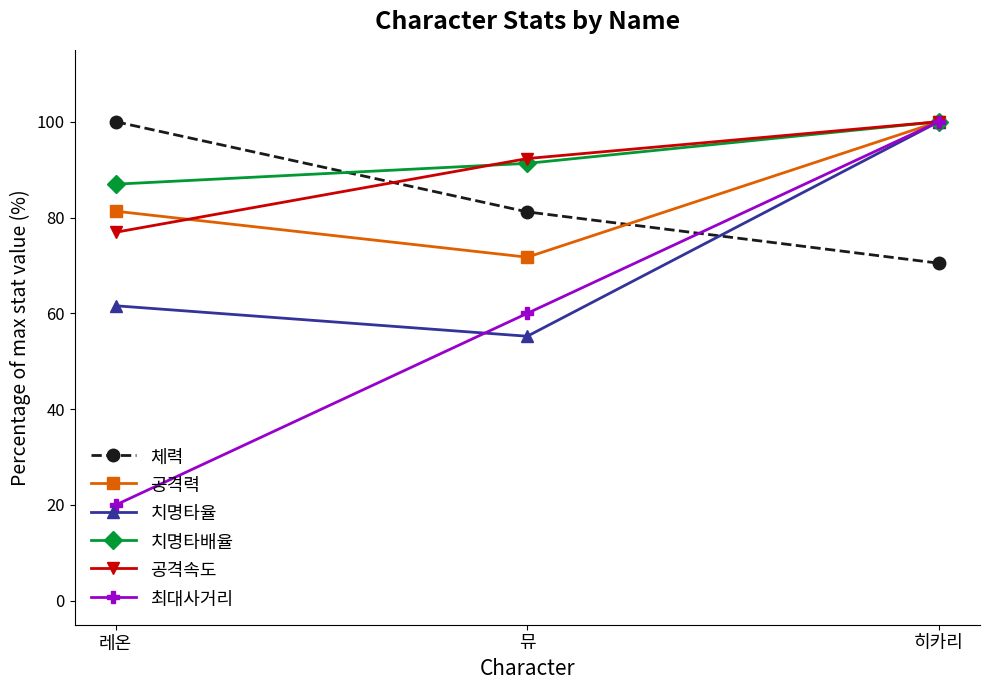

Is the value of 치명타배율 at 뮤 greater than the value of 치명타율 at 뮤?

Yes